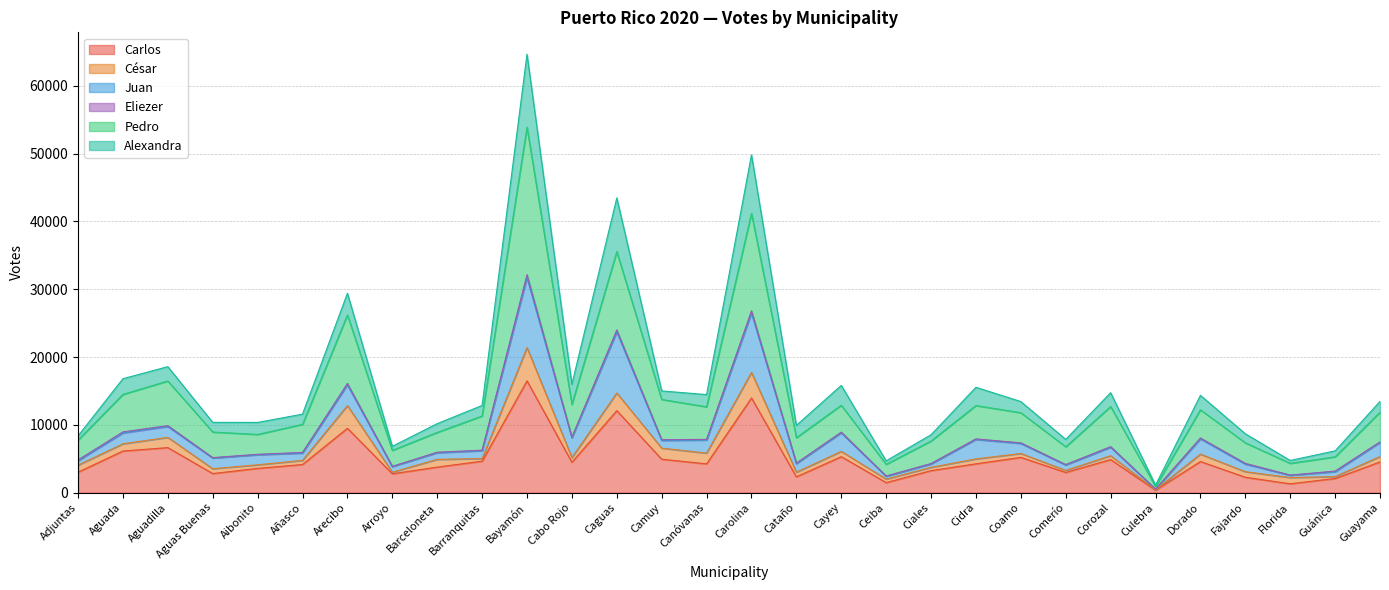

In Pedro, how many points are lower than both neighbors (excluding endpoints)?

9